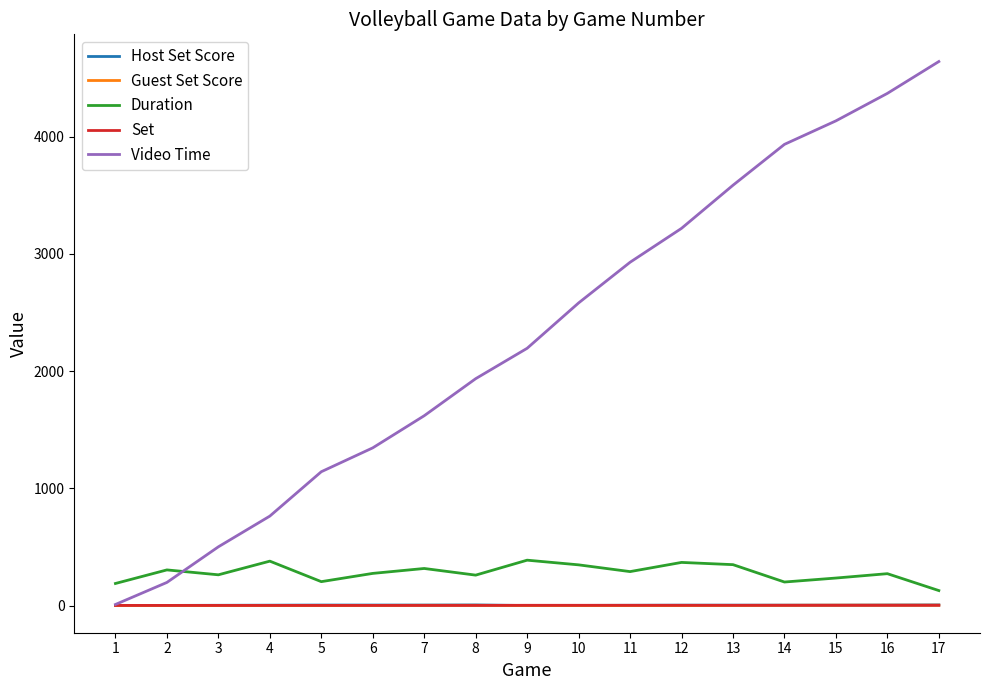

The value of Guest Set Score at 11 is 0.0. True or false?

True